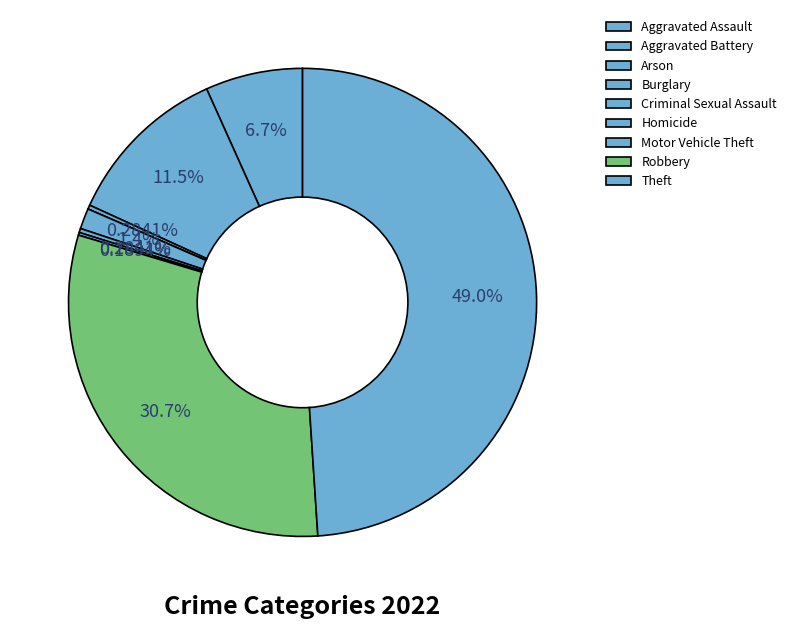

Is Criminal Sexual Assault the majority of the pie?

No